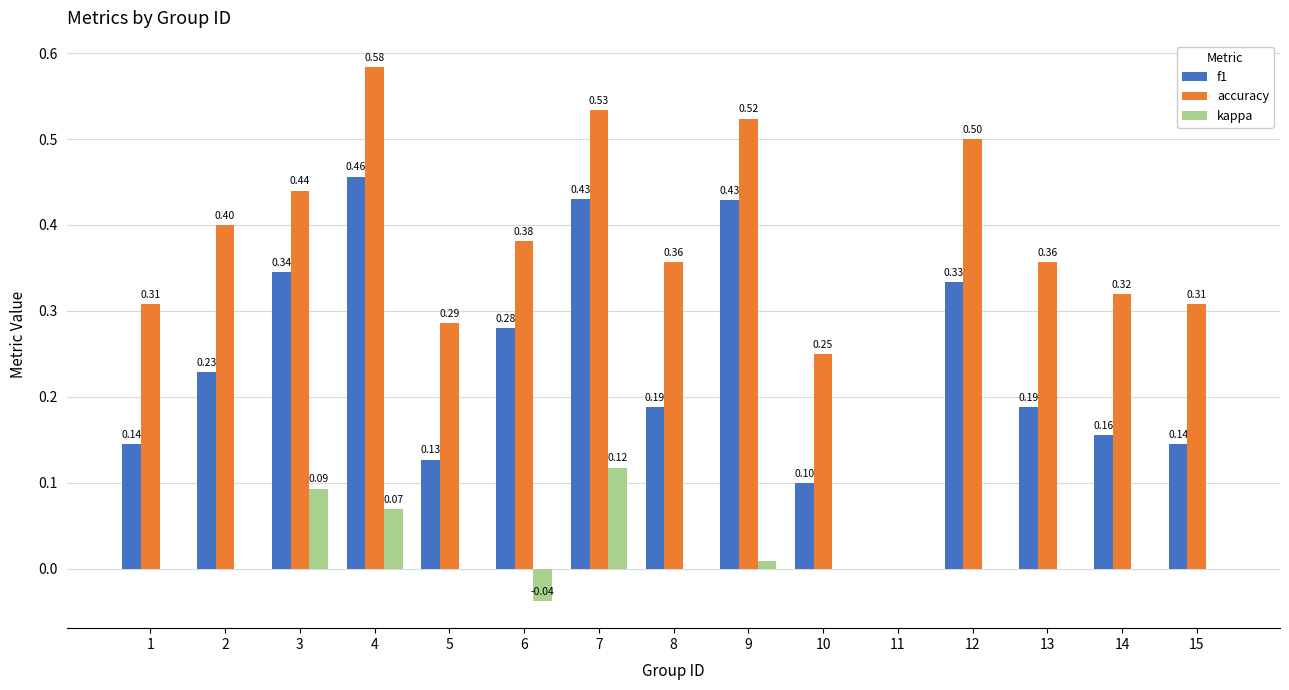

Does the chart contain stacked bars?

No